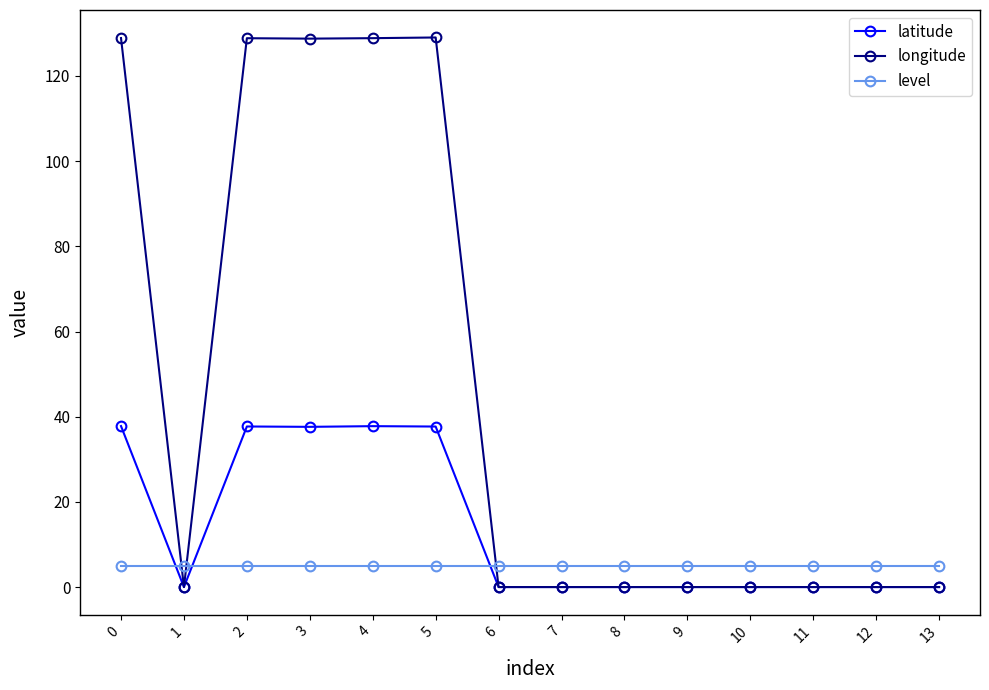

What is the difference between the maximum and minimum values in the longitude series?

129.0